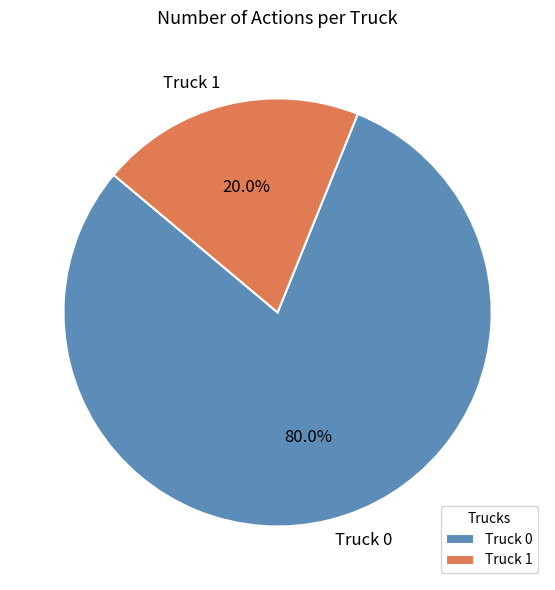

Between Truck 0 and Truck 1, which is larger?

Truck 0